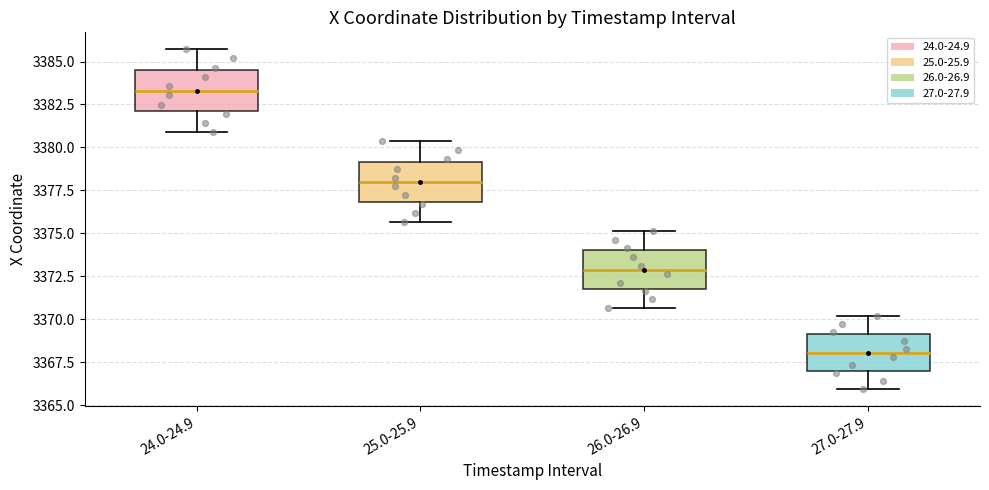

Where does the median line of the box for 27.0-27.9 sit on the y-axis? The values are not printed on the chart, so give them approximately, as read against the axis.

3368.0